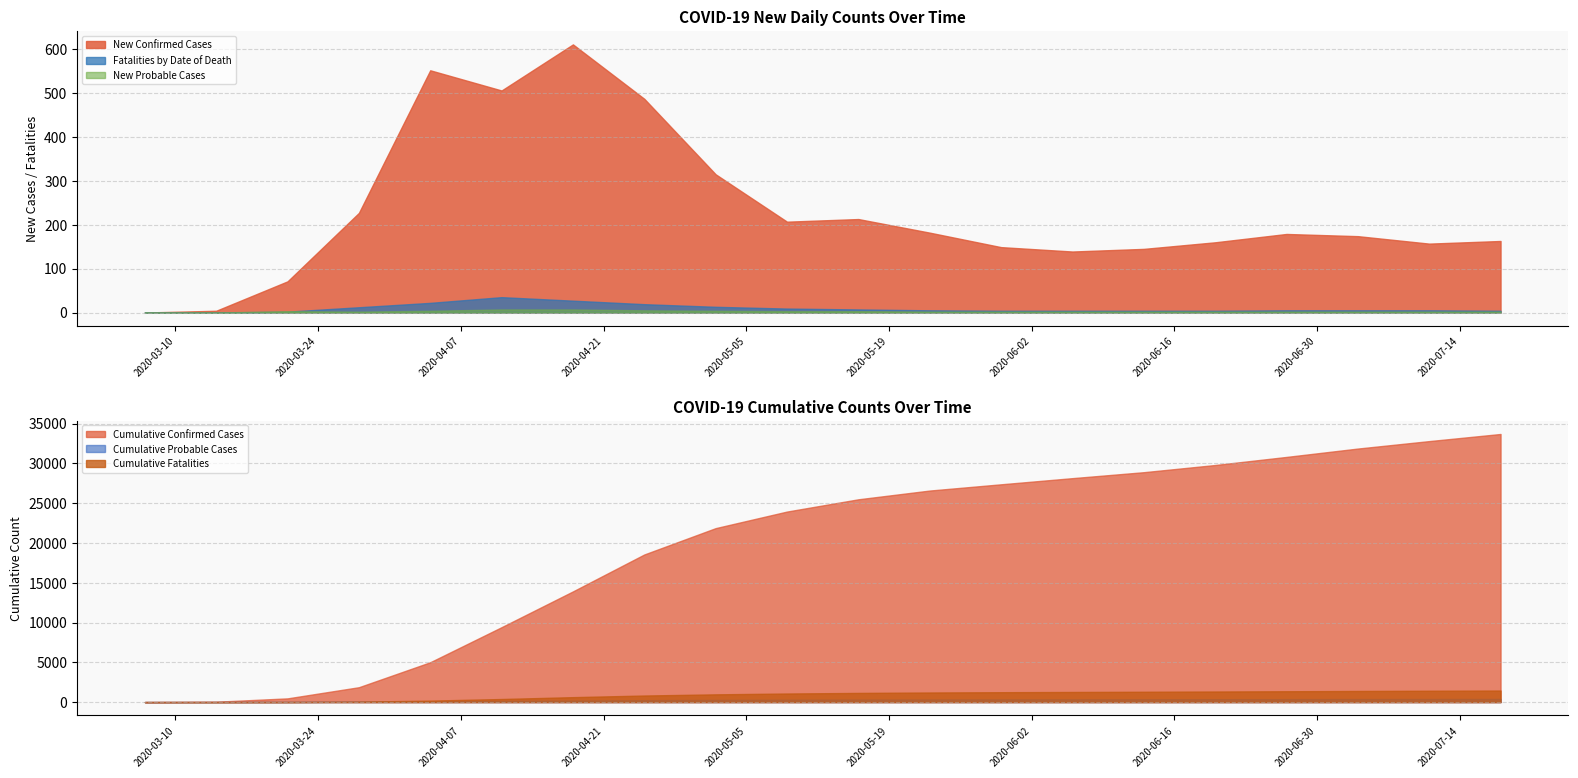

True or false: New Probable Cases and New Confirmed Cases intersect in this chart.

False